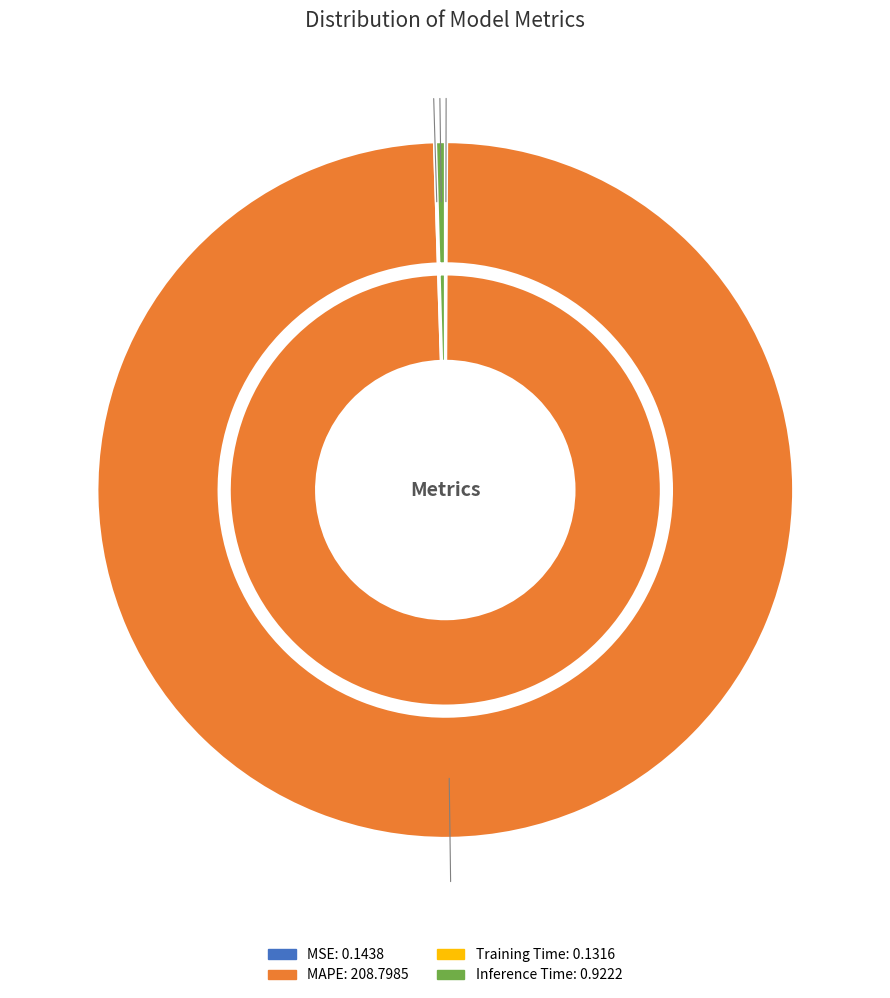

The MSE slice represents 0% of the pie. True or false?

True